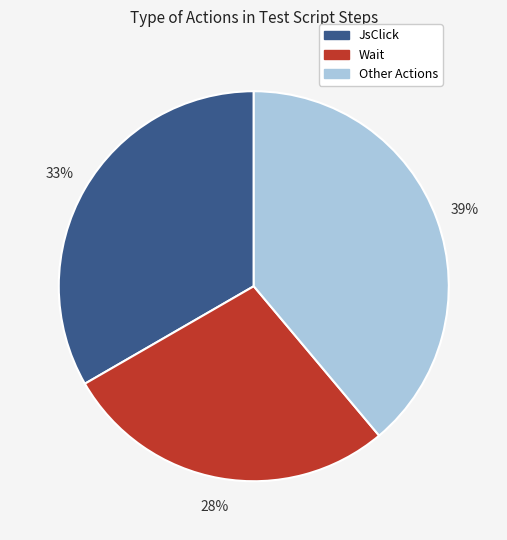

Which slice is the smallest?

Wait